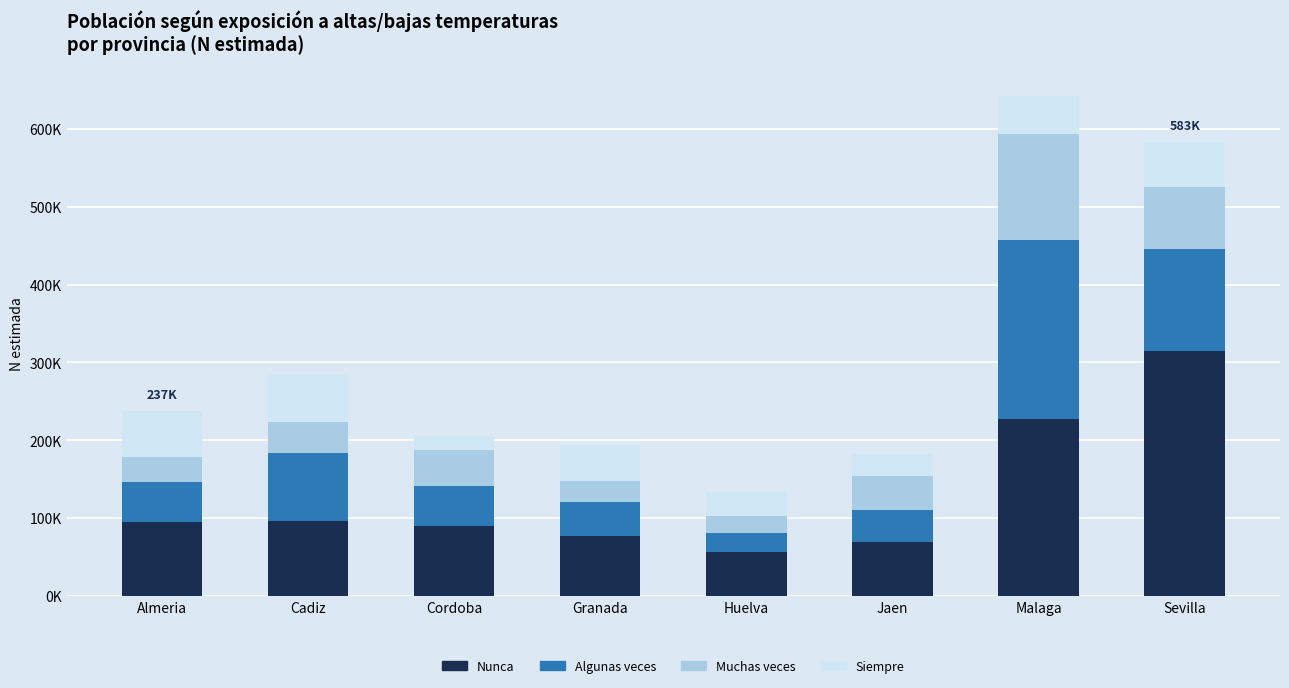

Where does the Muchas veces series first go above 42811?

Cordoba